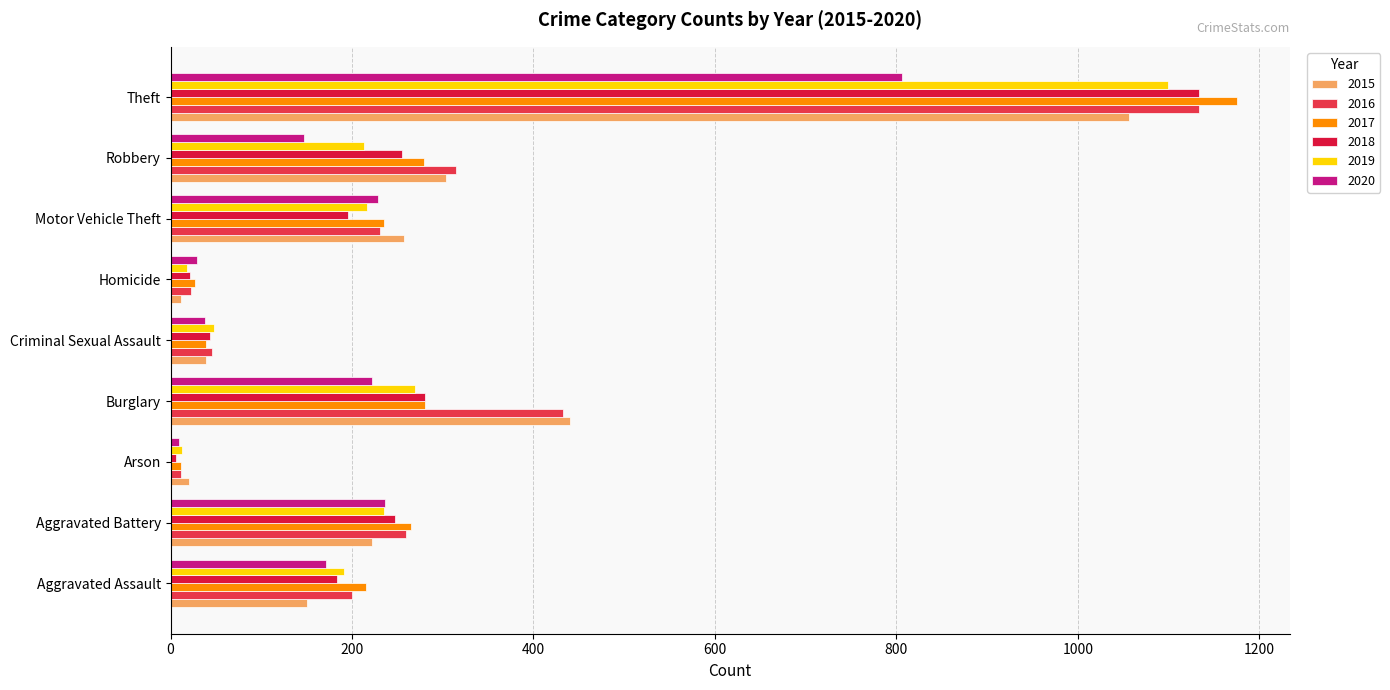

At how many categories does at least one series exceed 1026?

1